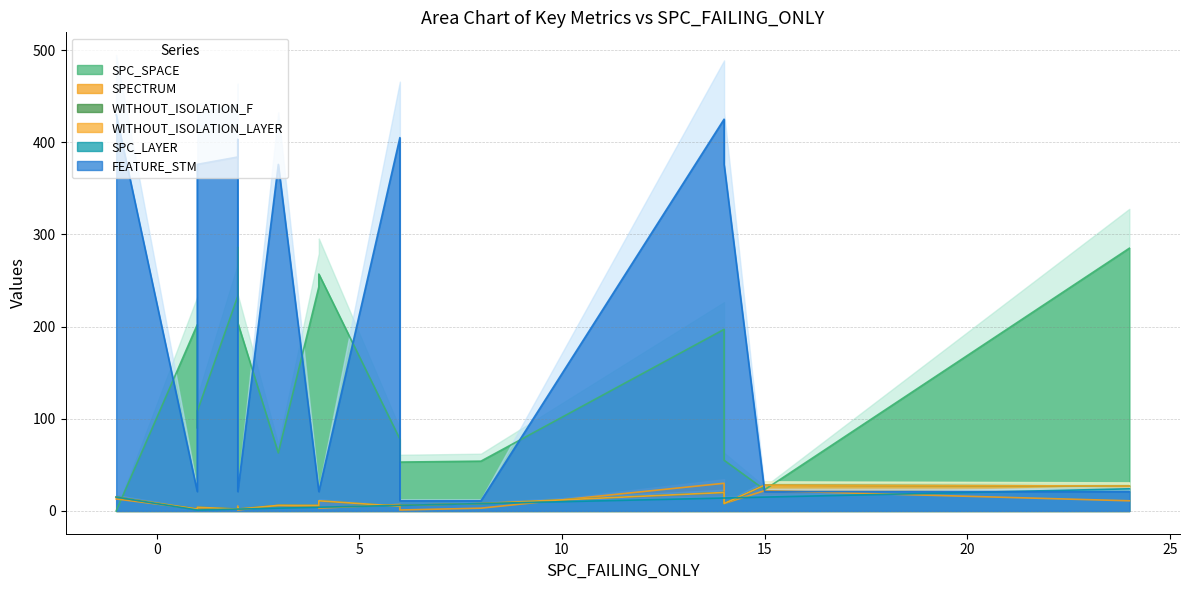

True or false: WITHOUT_ISOLATION_LAYER and WITHOUT_ISOLATION_F cross at least once.

False